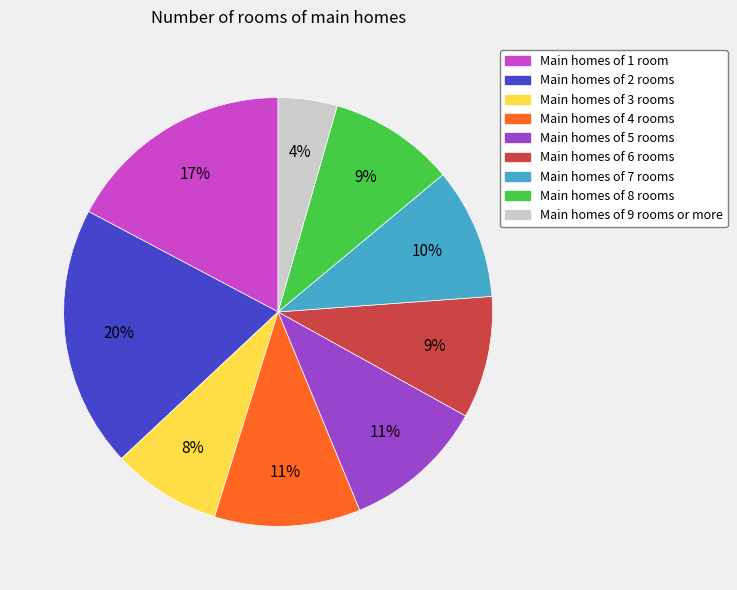

Do Main homes of 4 rooms and Main homes of 2 rooms together represent more than half of the pie?

No